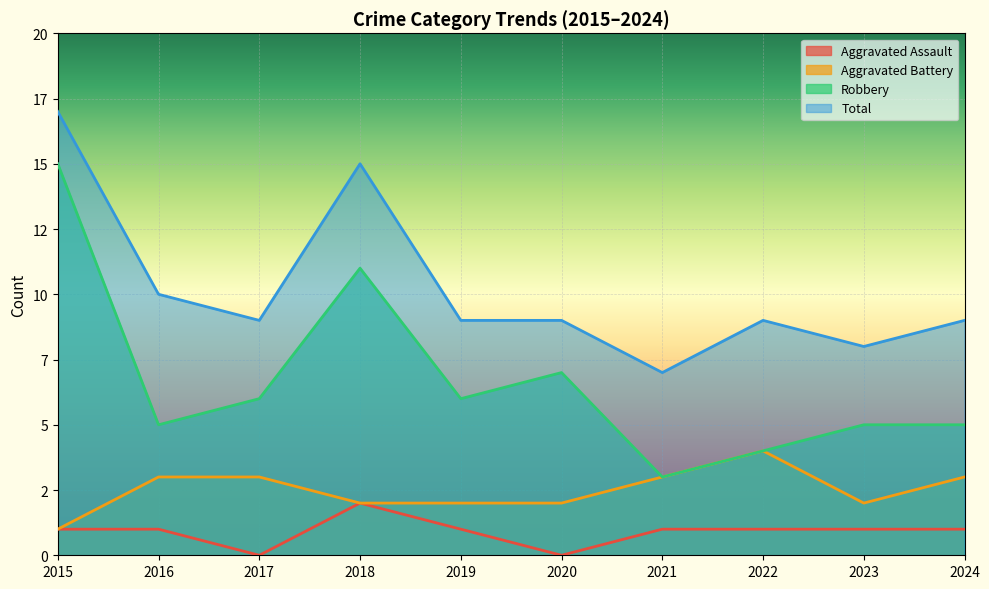

What is the value of the Aggravated Assault point at the 9th from the left?

1